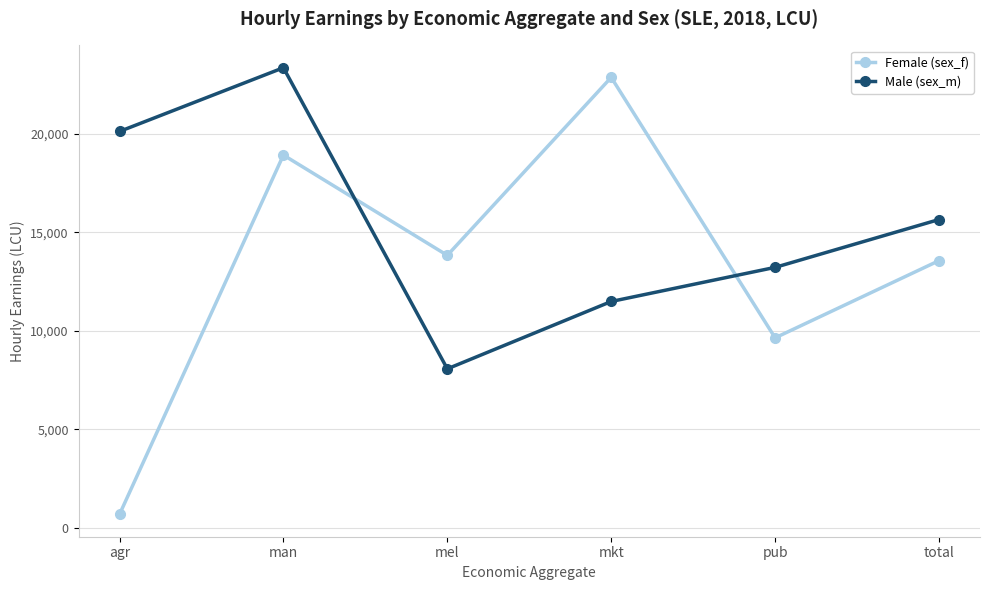

After their last crossing, which series has the higher values: Male (sex_m) or Female (sex_f)?

Male (sex_m)